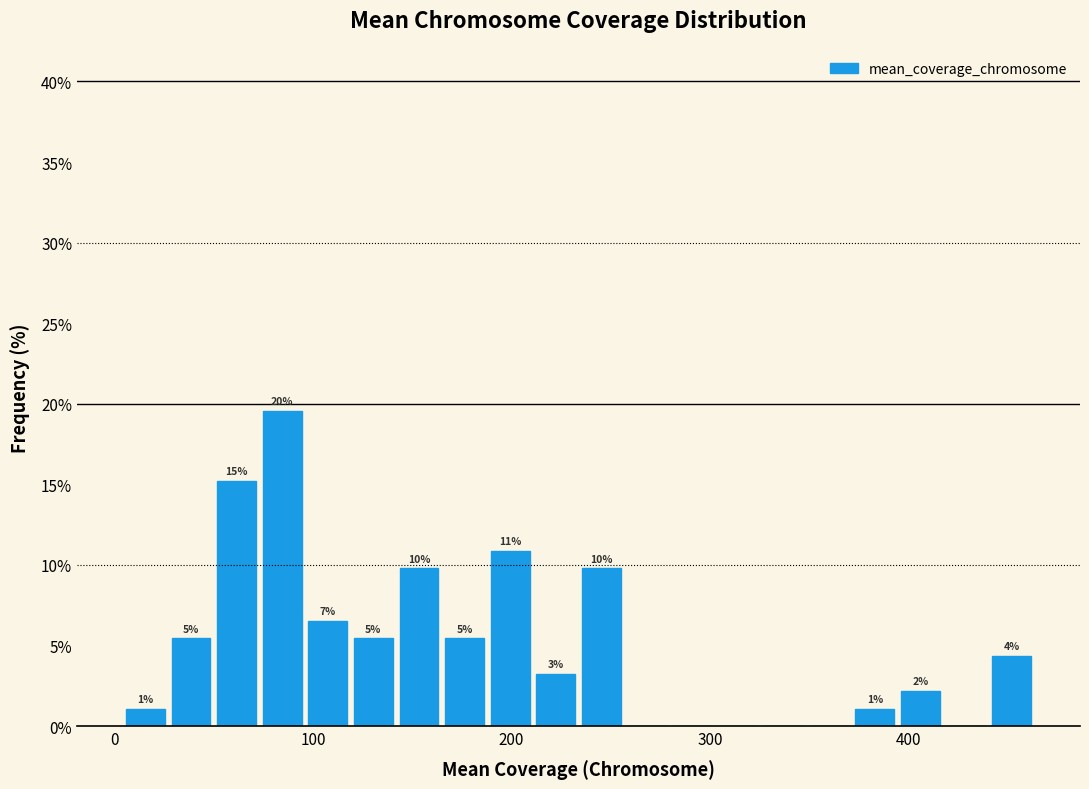

Around what value on the x-axis is the tallest bar? Give the approximate position of its centre, as read against the axis.

80